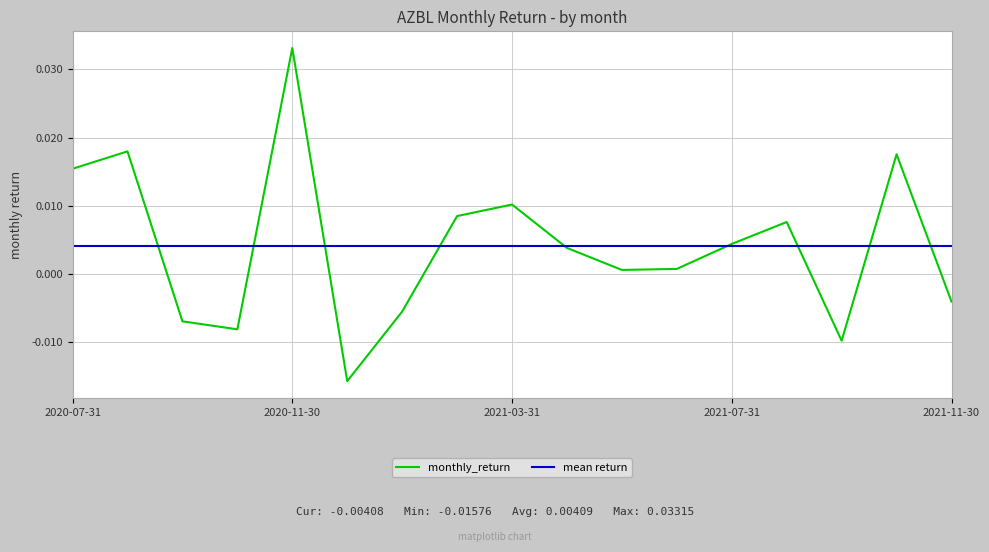

Is this an area chart (filled region under the line)?

No